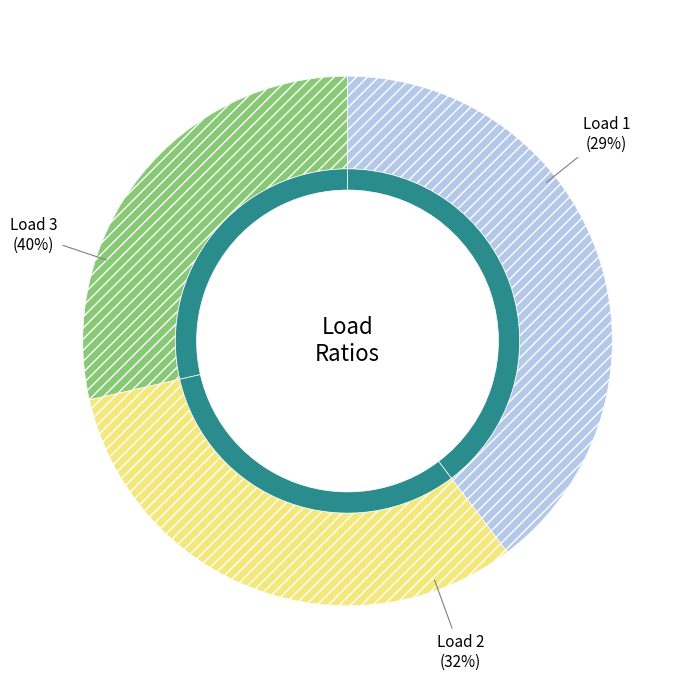

Does 3 account for over 50% of the chart?

No